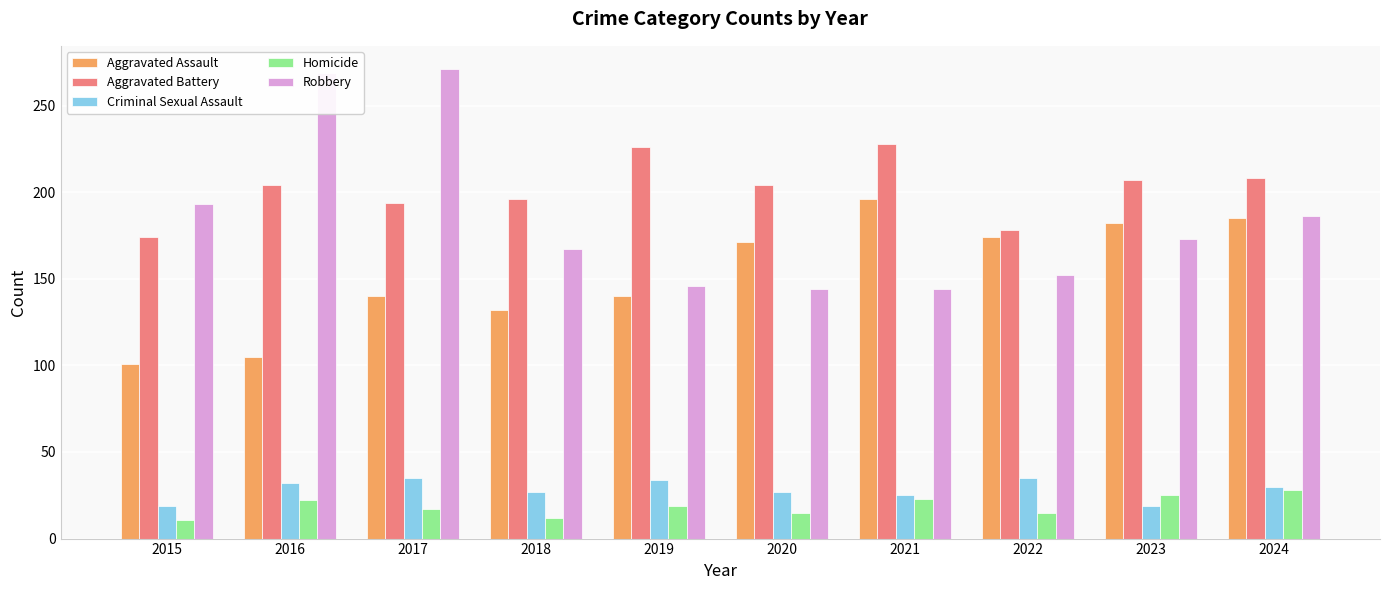

What is the difference between the maximum and minimum values in the Aggravated Assault series?

95